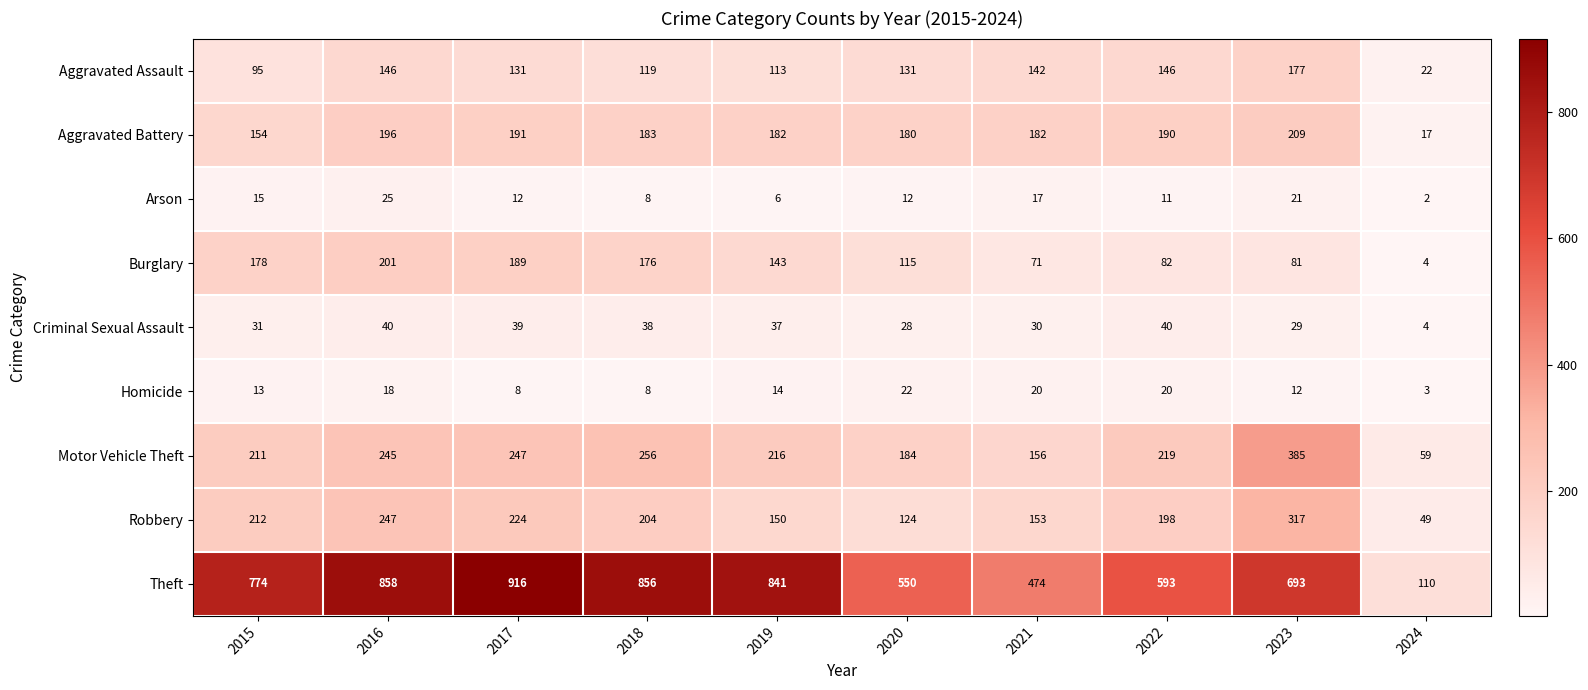

Count the number of data series in this chart.

9